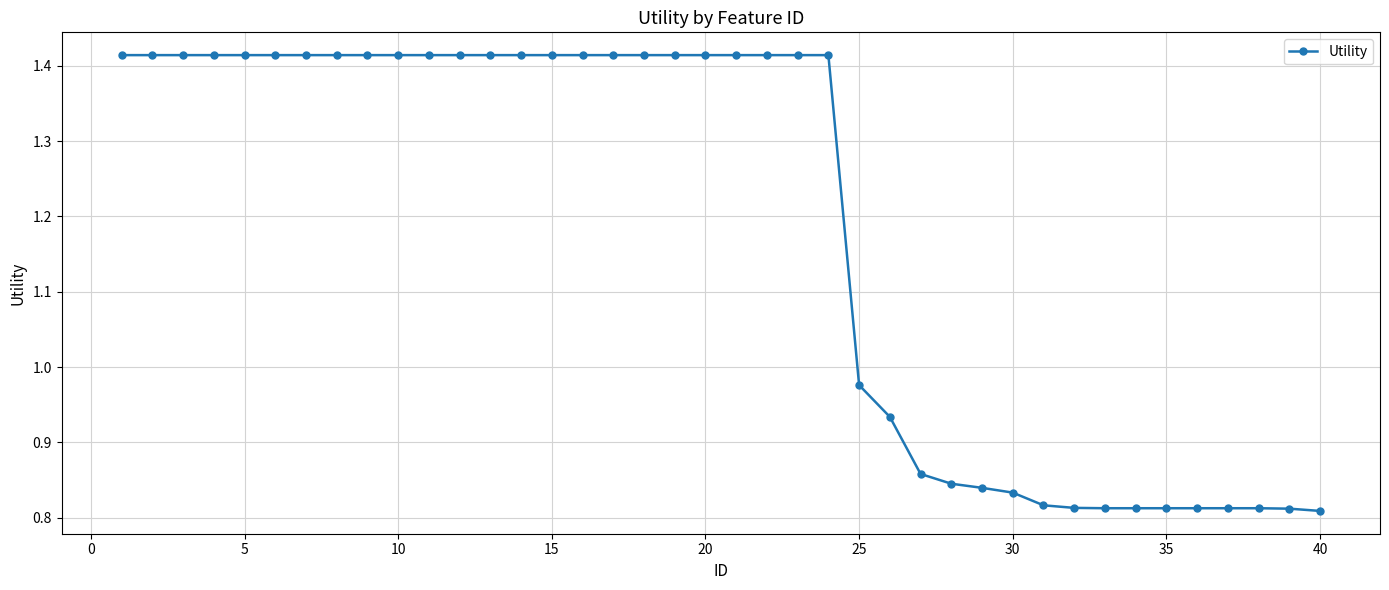

What is the difference between the maximum and minimum values?

0.6